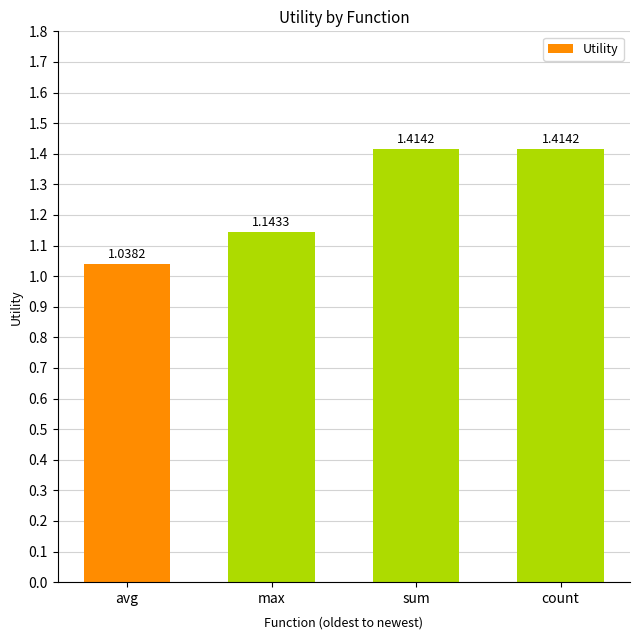

What position from the right is sum?

2